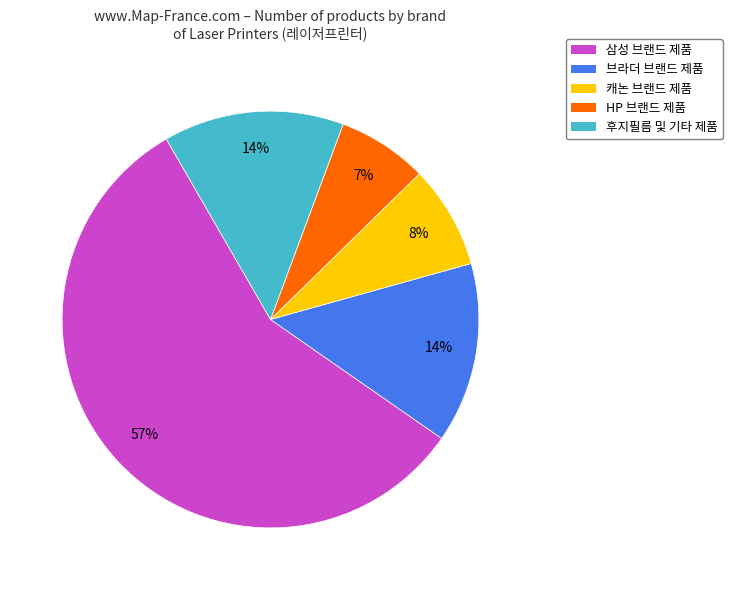

Which category has the biggest portion of the pie?

삼성 브랜드 제품